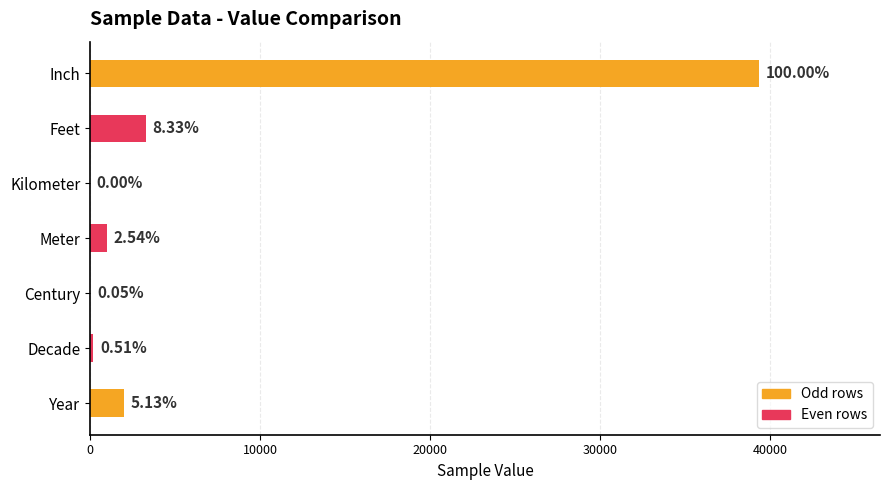

What is the difference between the maximum and minimum values?

39369.1